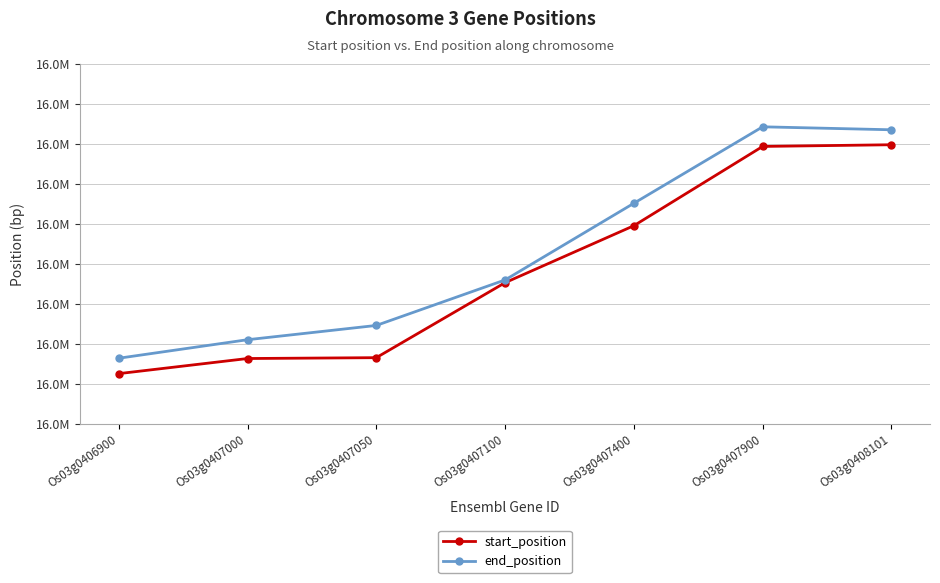

True or false: end_position and start_position intersect in this chart.

False